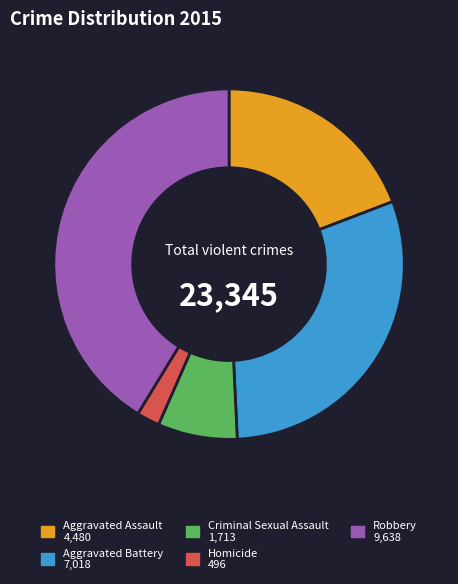

Rank the categories by value from lowest to highest.

Homicide, Criminal Sexual Assault, Aggravated Assault, Aggravated Battery, Robbery